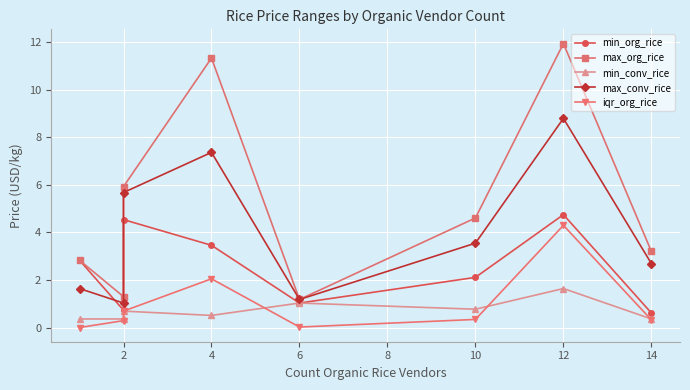

At which category does max_org_rice reach its first local valley?

2